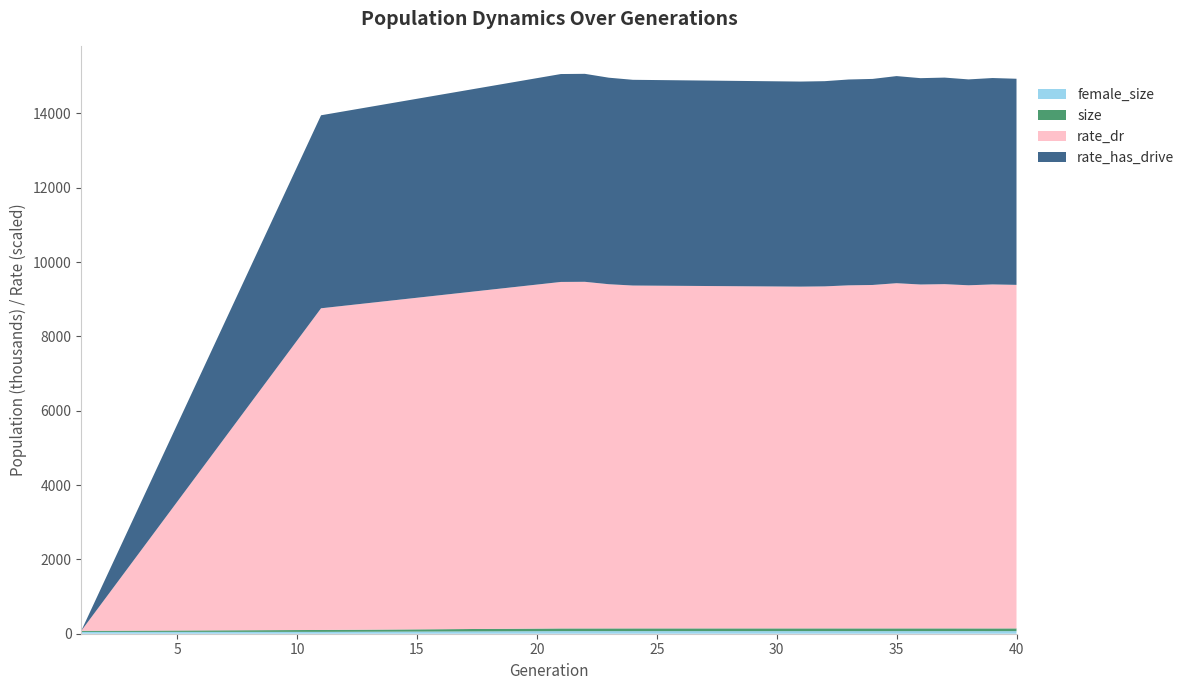

Does the chart have visible grid lines?

No